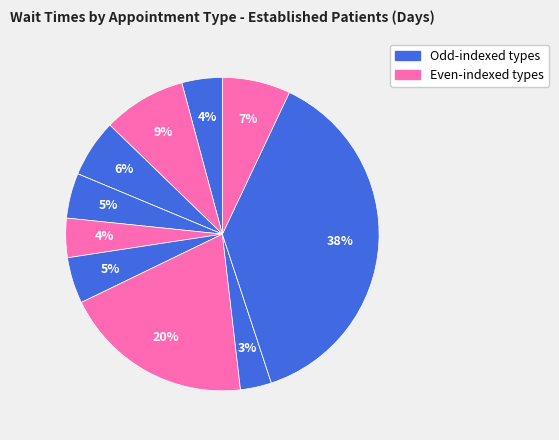

Is there a majority slice in this chart?

No